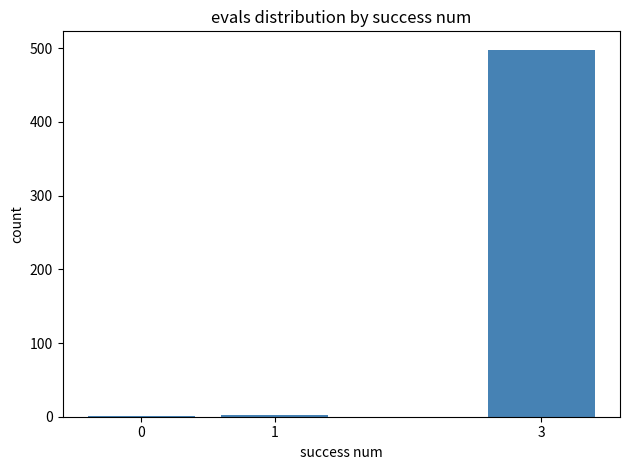

What is the sum of all values?

501